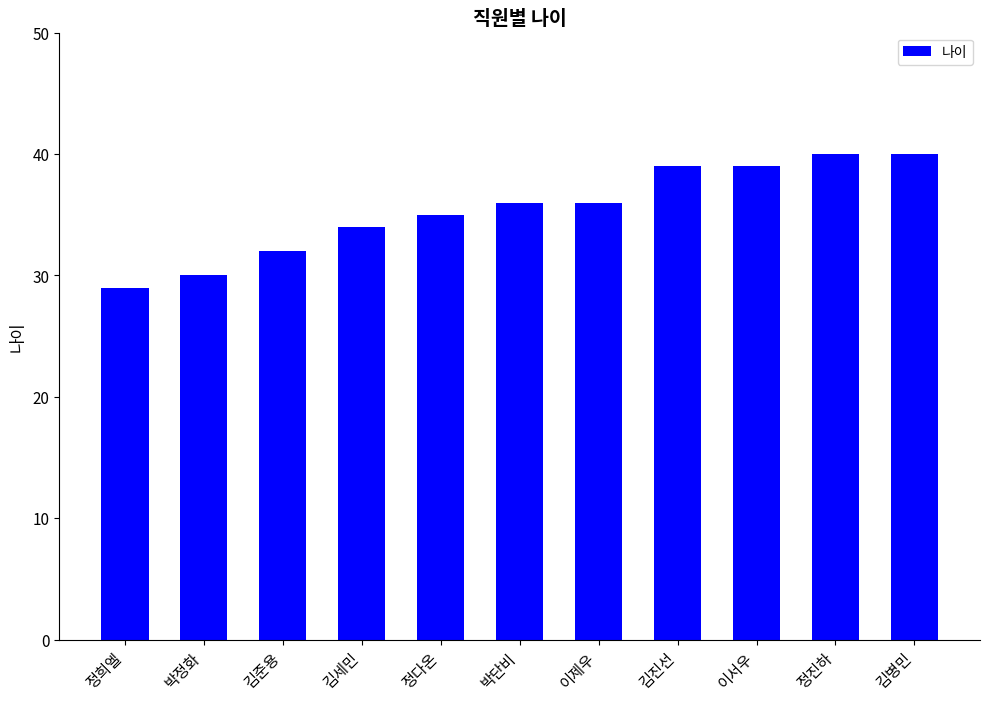

The chart shows a value of 40 at 김병민. True or false?

True